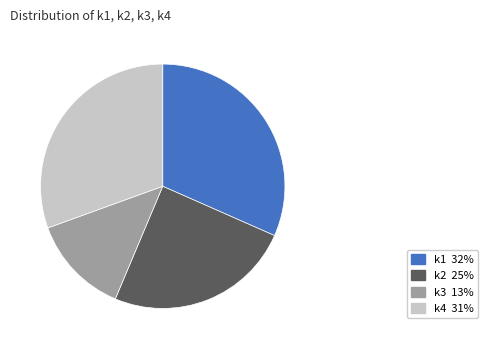

Does k2 represent more than half of the total?

No